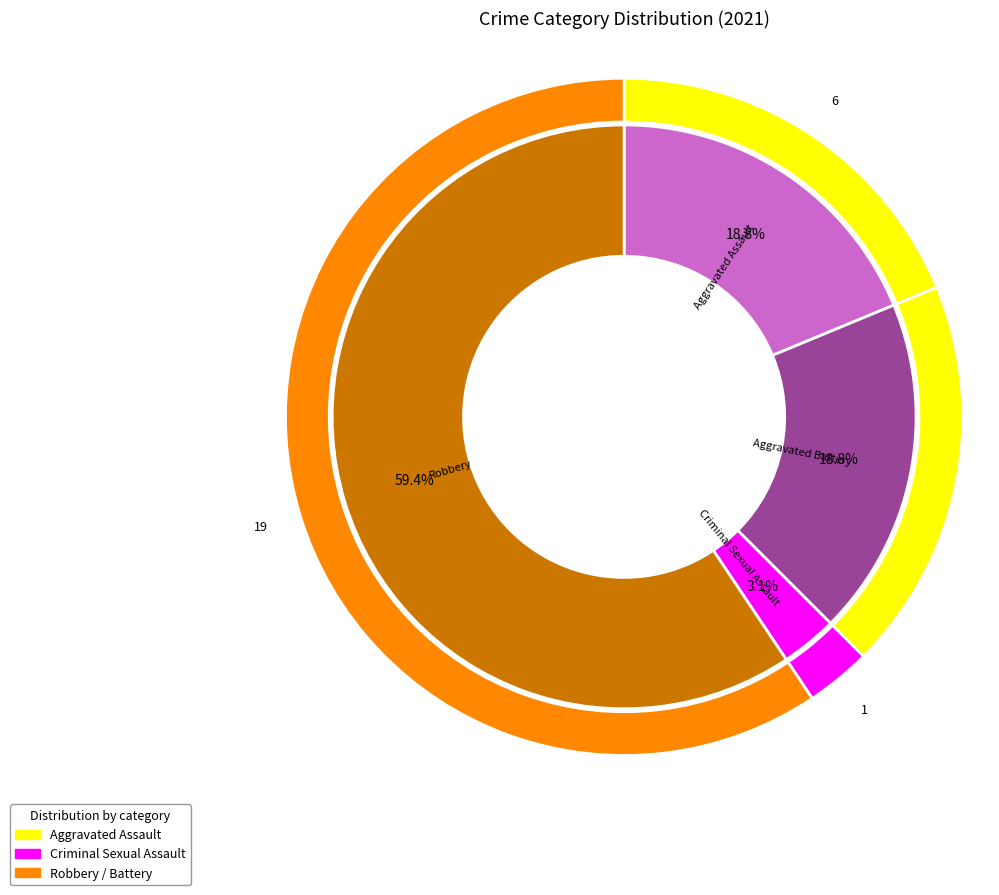

To the nearest percent, what is the difference between the largest and smallest slice percentages?

56%